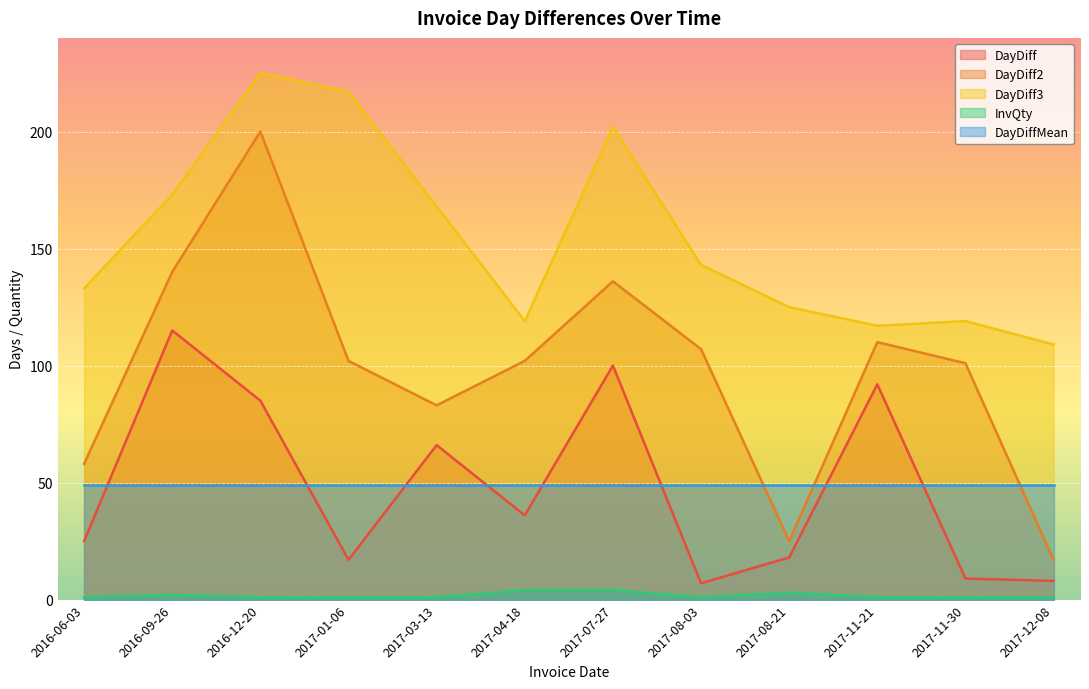

True or false: DayDiff and DayDiff2 cross at least once.

False